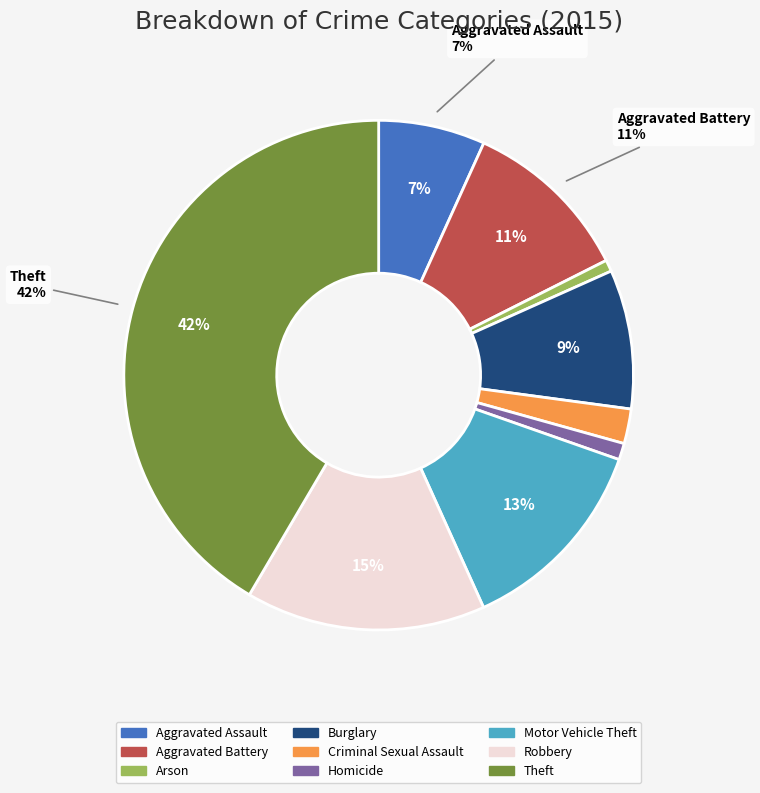

How many segments does this pie chart have?

9